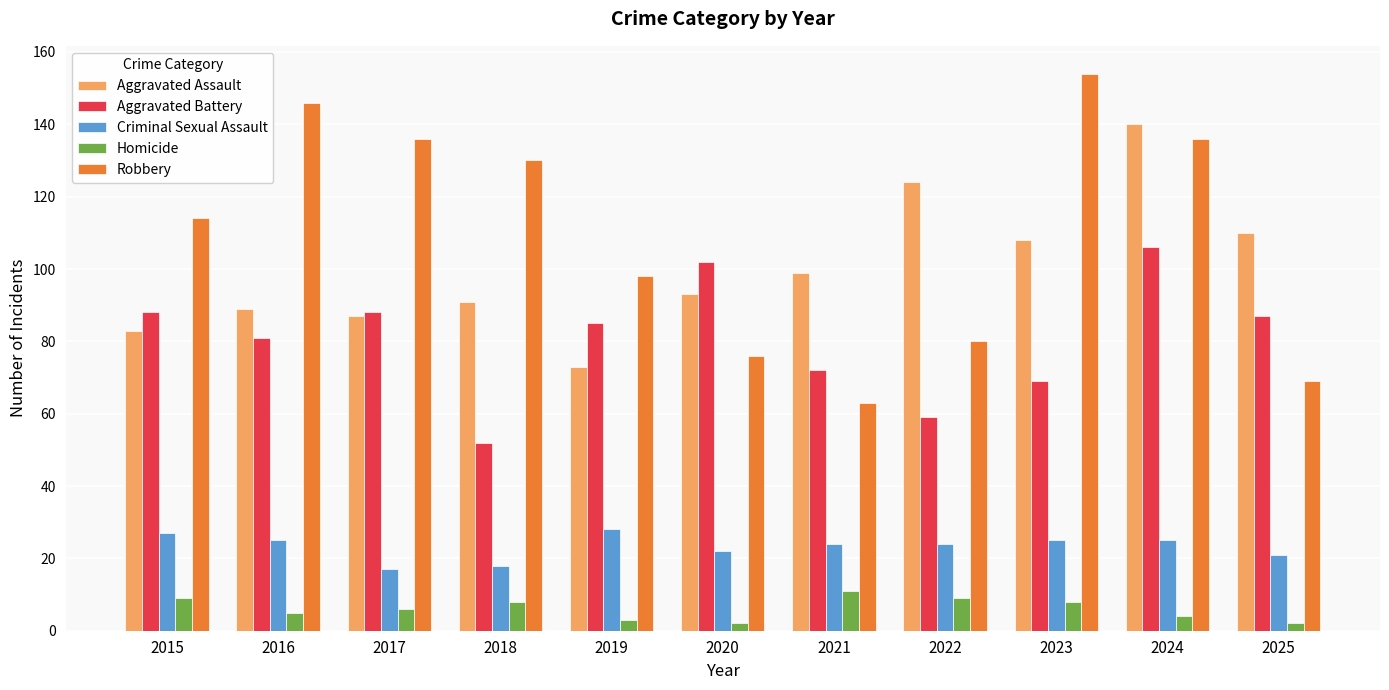

What is the difference between the maximum and minimum values in the Aggravated Battery series?

54